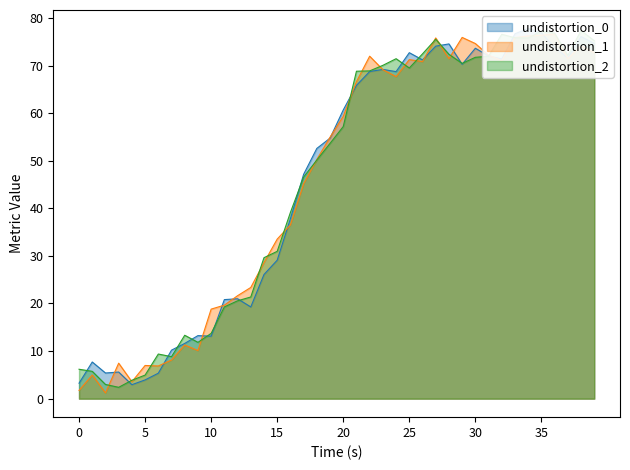

What is the sum of all values?

1841.9